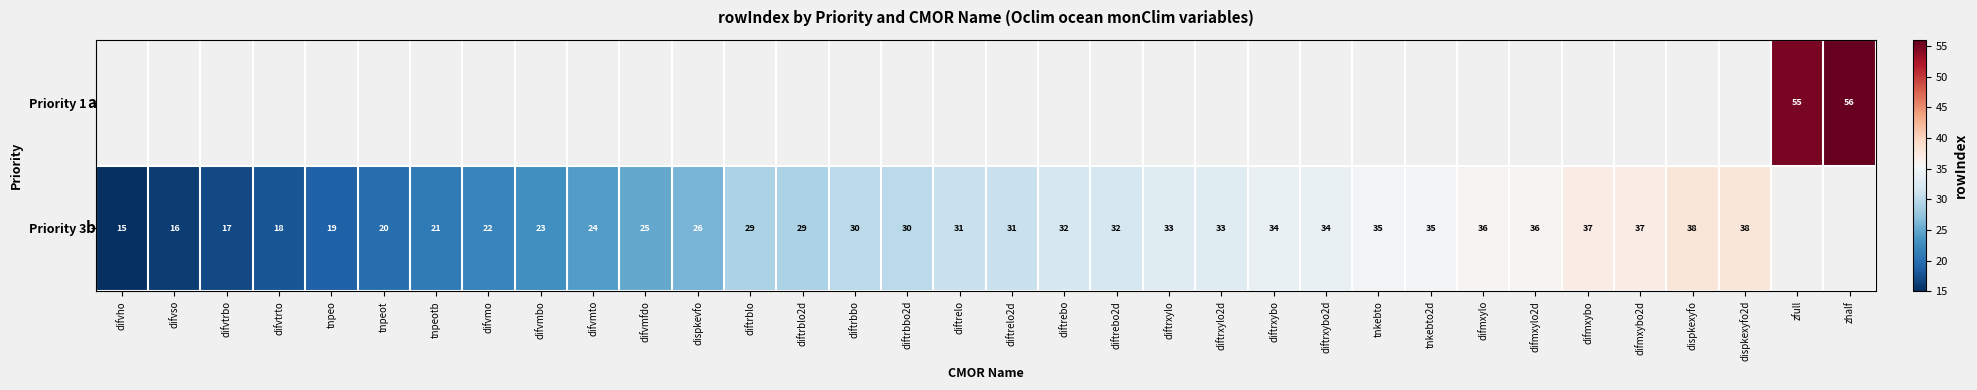

True or false: Priority 3 has a value of 21 at tnpeotb.

True